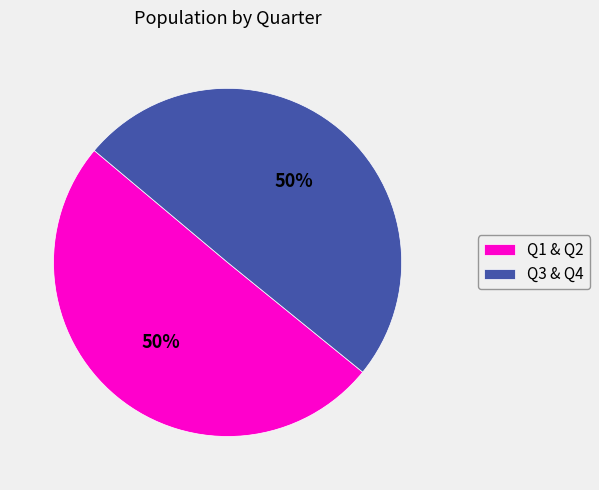

Approximately how many times larger is the value at Q3 & Q4 compared to Q1 & Q2?

1.0